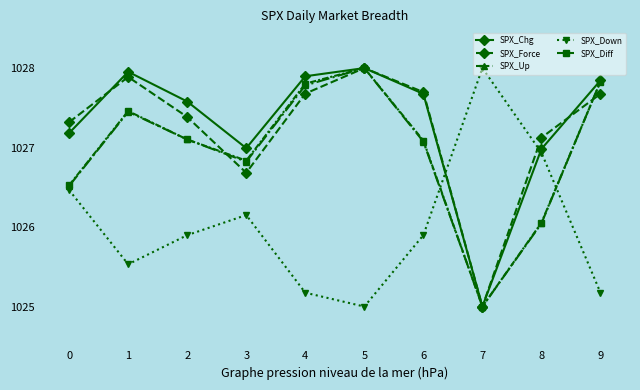

Which category has the lowest value in the SPX_Down series?

5